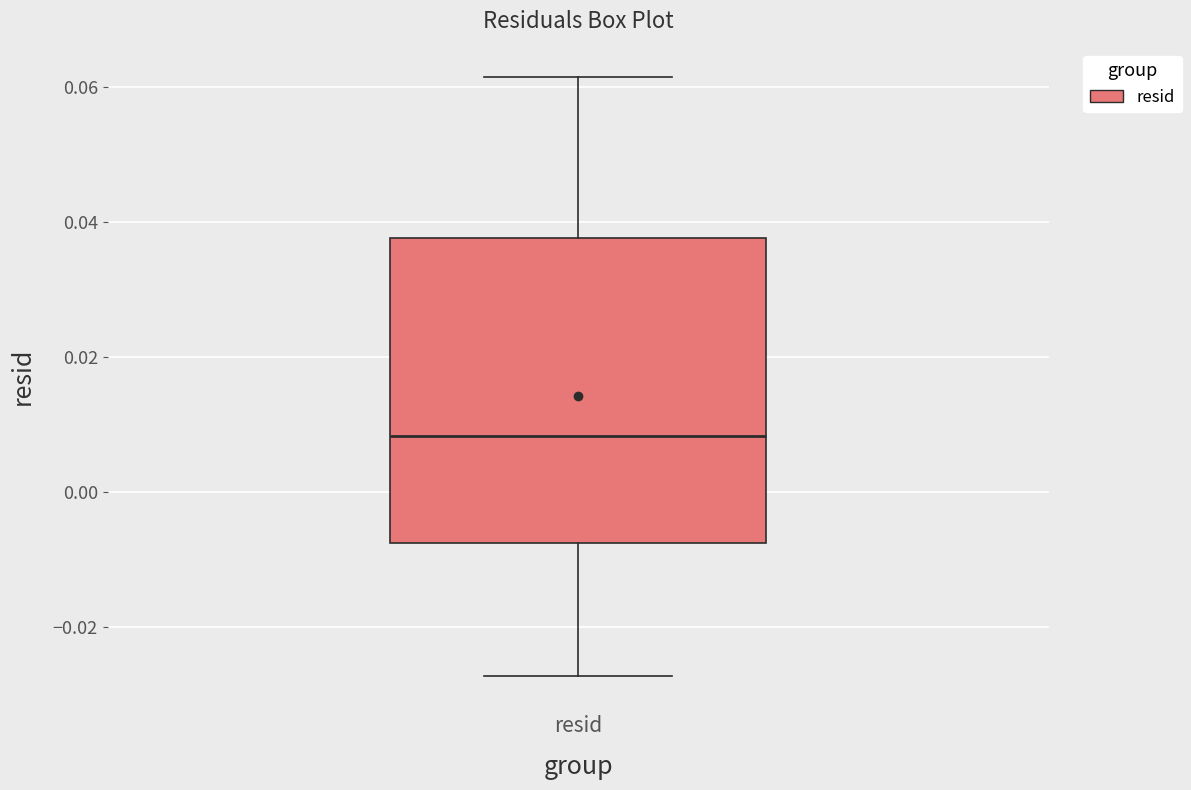

Where is the upper edge of the box for resid on the y-axis? The values are not printed on the chart, so give them approximately, as read against the axis.

0.038